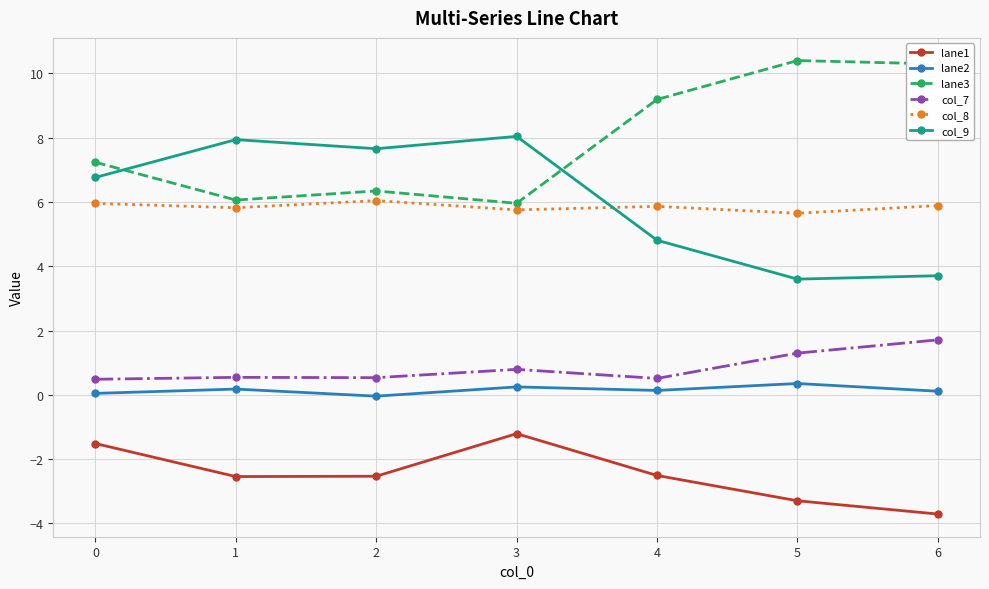

True or false: lane1 and col_8 cross at least once.

False